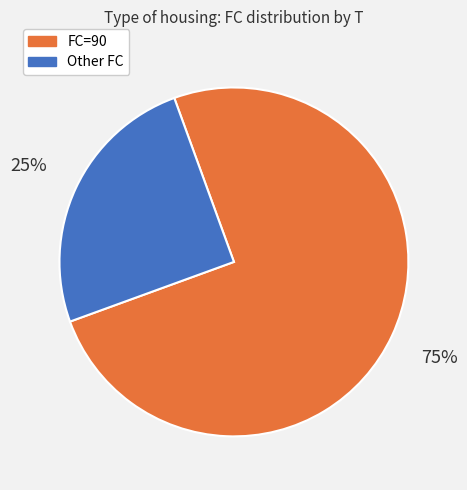

To the nearest percent, what is the average slice percentage?

50%